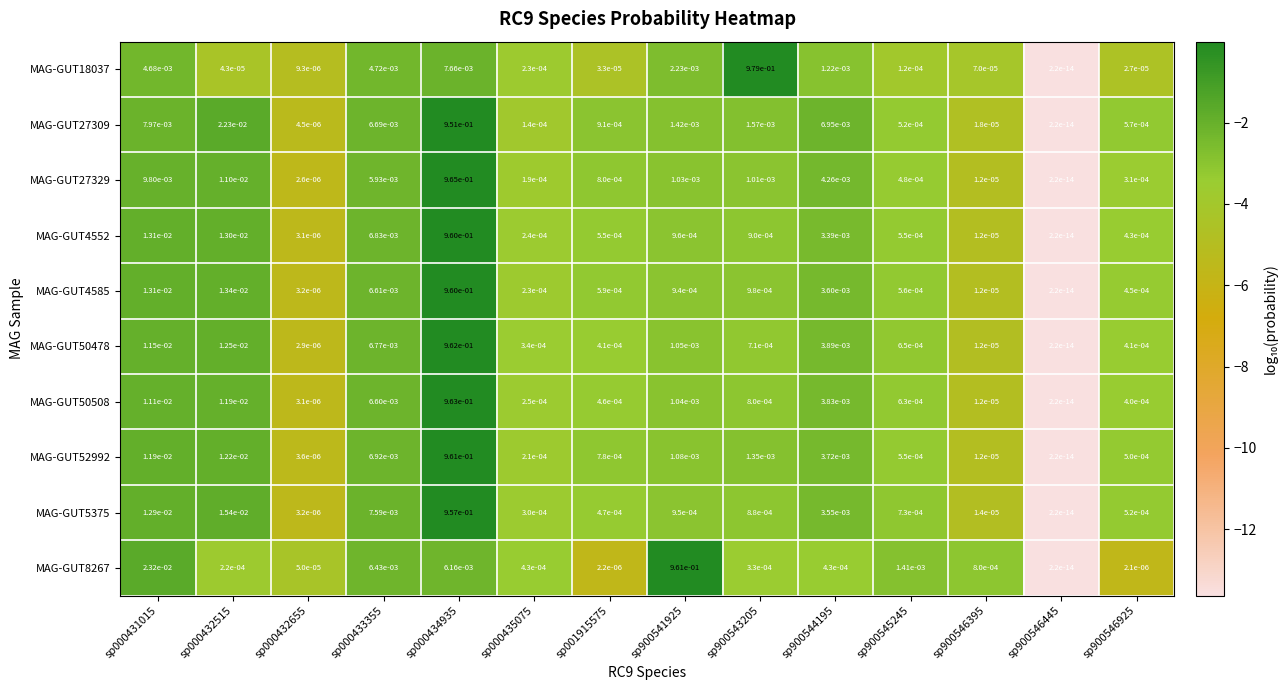

Is it true that MAG-GUT4552 equals 1.3 at sp000434935?

False